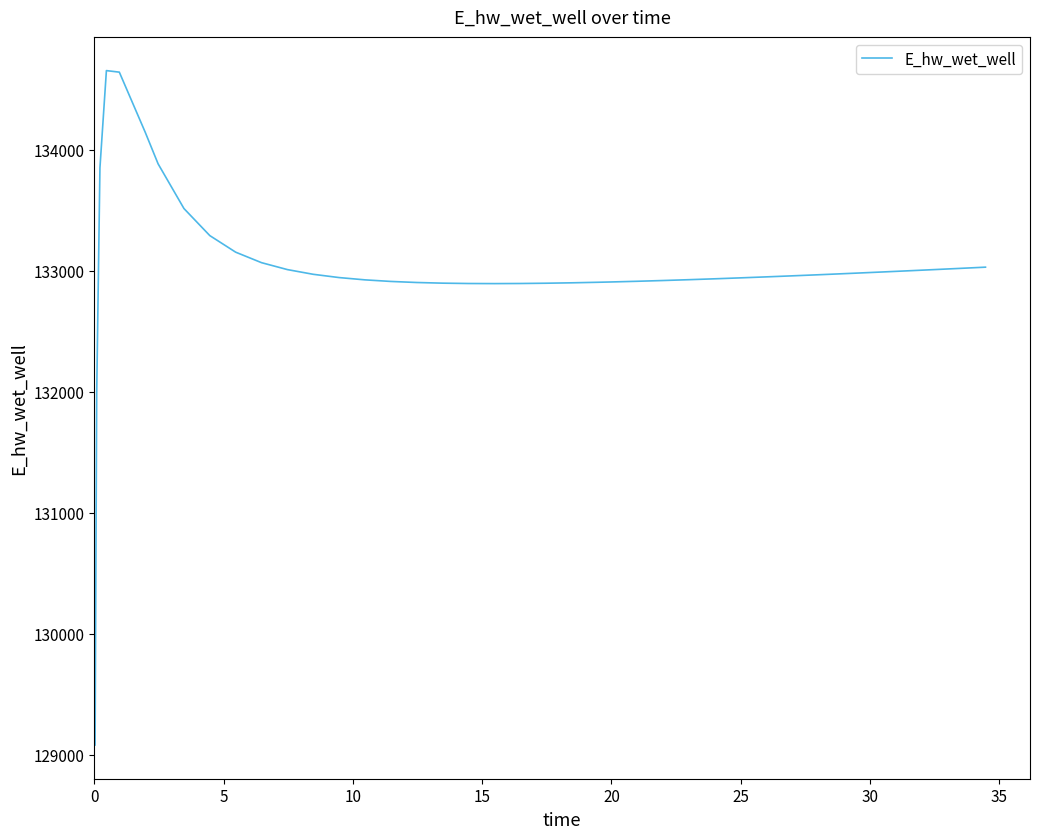

What is the maximum value shown in the chart?

134653.8